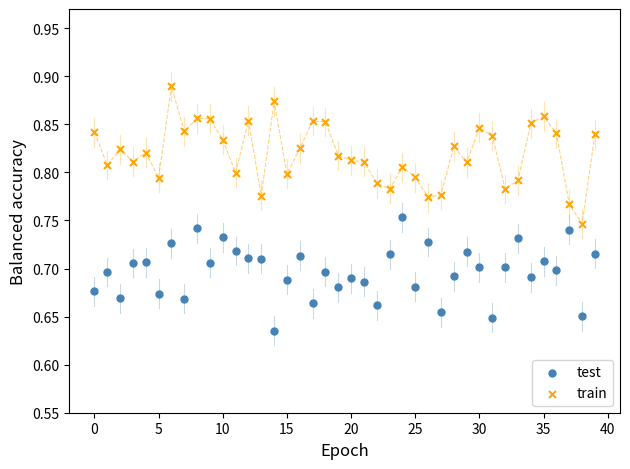

Which series has the widest spread of Y values?

train